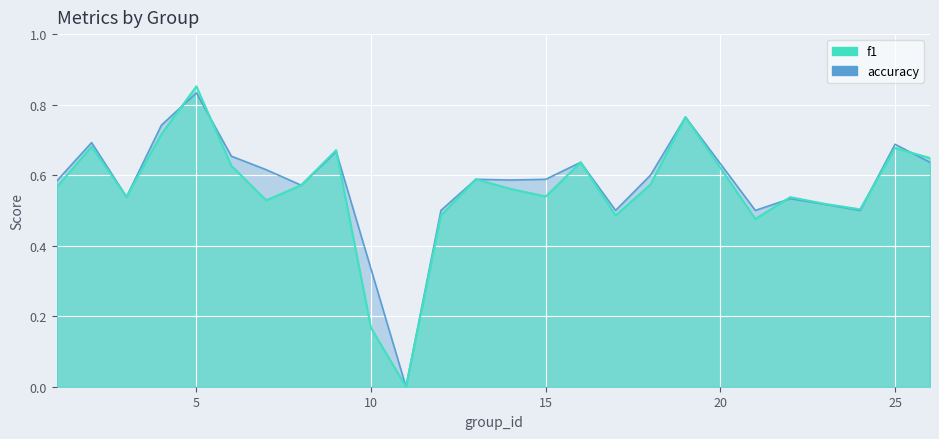

At 7, list the series in order from smallest to largest.

f1, accuracy